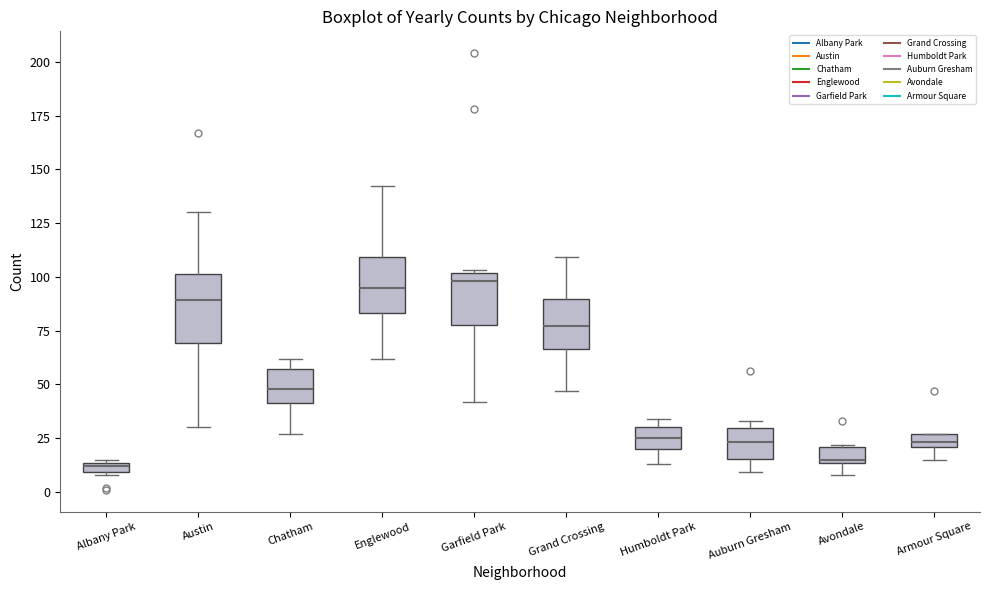

Where is the upper edge of the box for Englewood on the y-axis? The values are not printed on the chart, so give them approximately, as read against the axis.

110